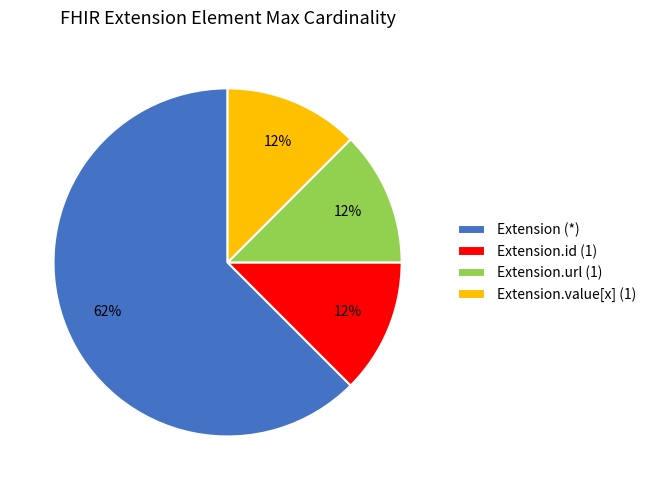

Is Extension.id (1) the majority of the pie?

No